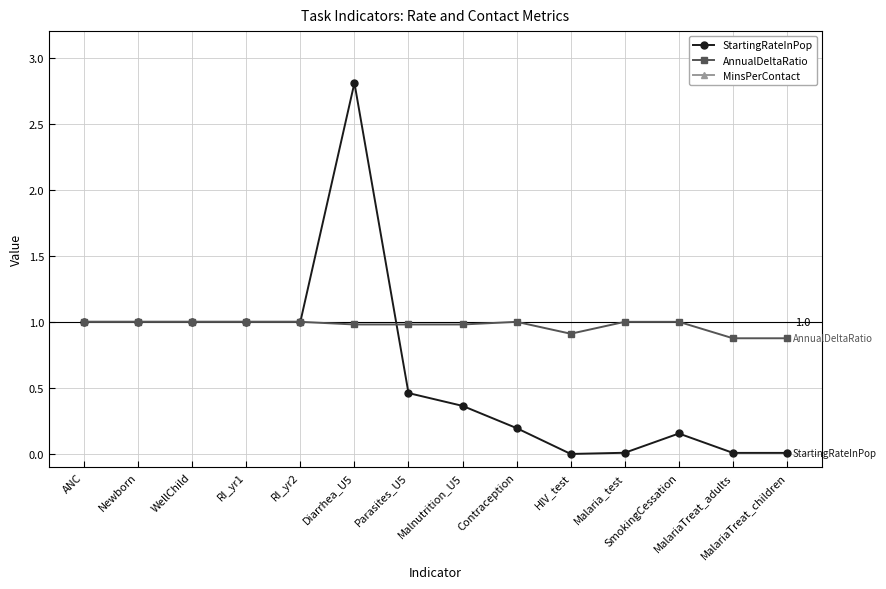

What is the label of the 5th point from the right?

HIV_test